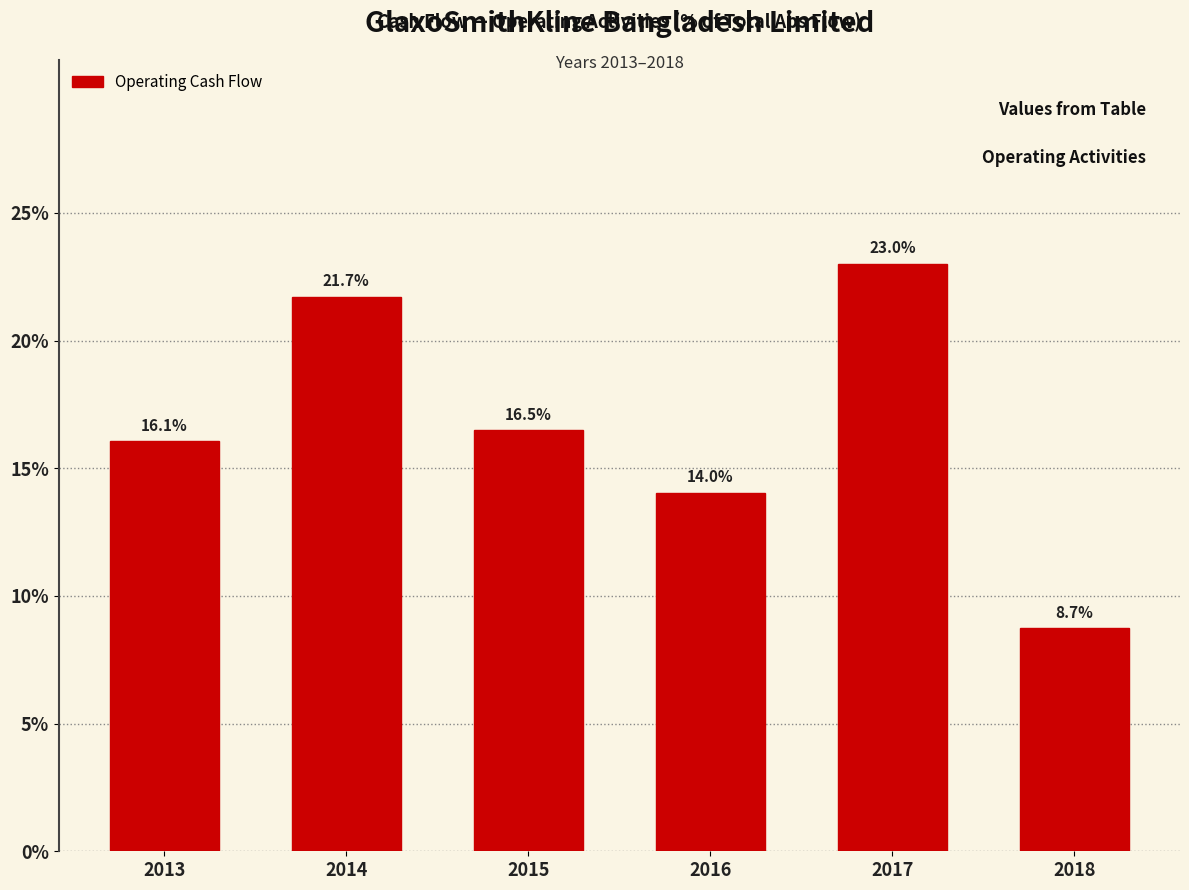

Reading right to left, list all the values displayed in this chart.

8.7	23.0	14.0	16.5	21.7	16.1